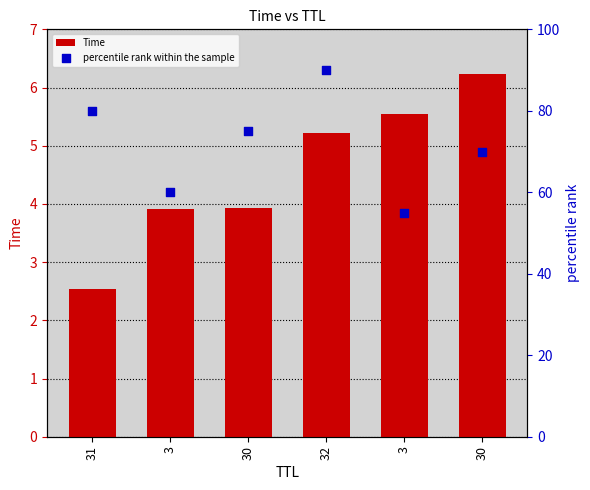

At how many categories does at least one series exceed 81?

1